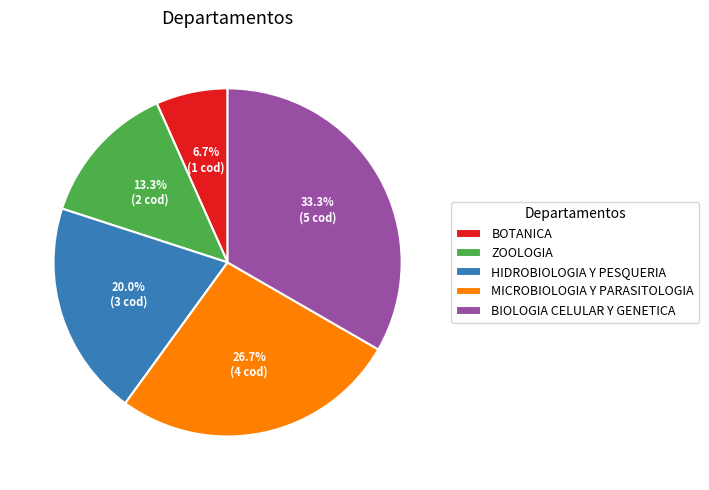

How many slices are in this pie chart?

5